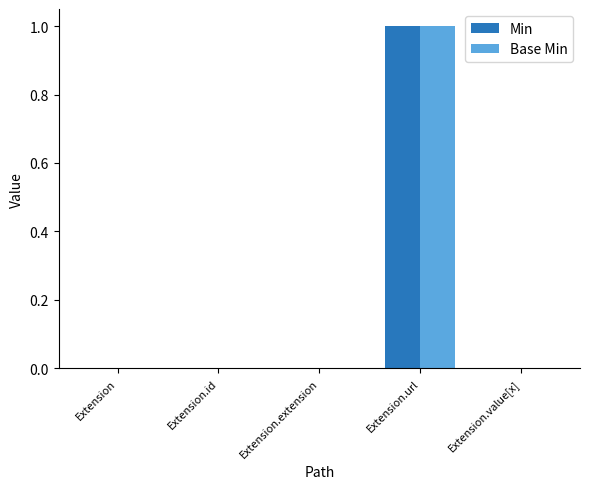

The value of Min at Extension.extension is 0. True or false?

True